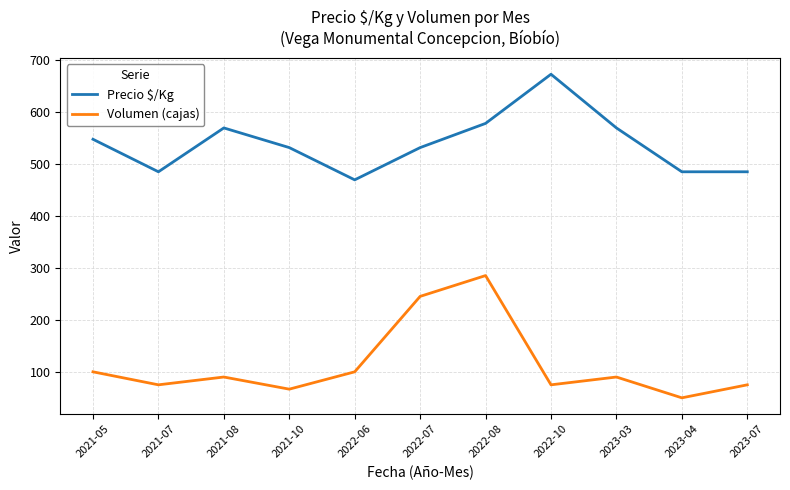

Where is the first local minimum for Volumen (cajas)?

2021-07